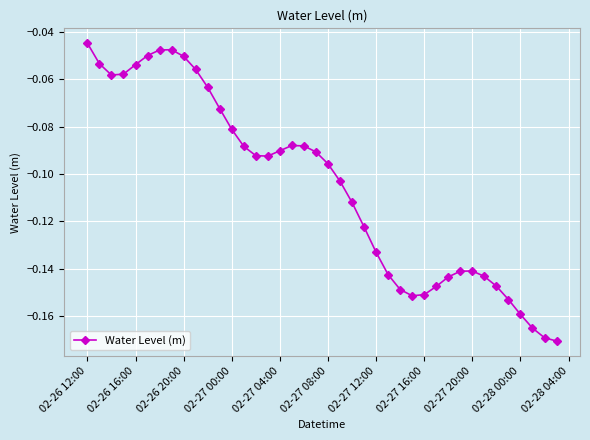

True or false: the data has more than 2 interior local peaks.

True